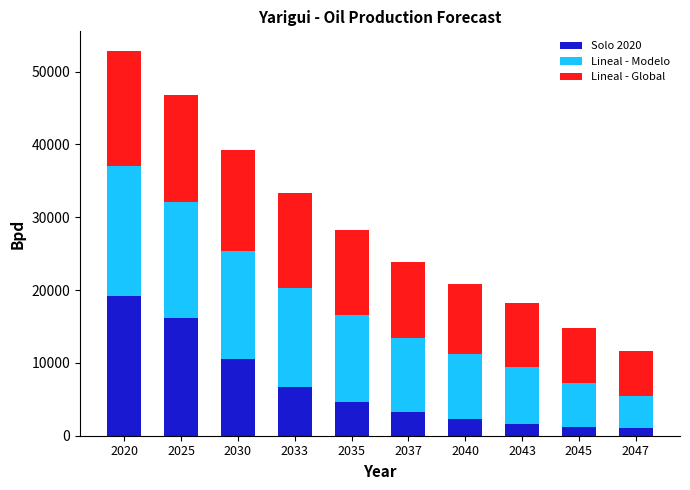

The value of Solo 2020 at 2035 is 4640.0. True or false?

True